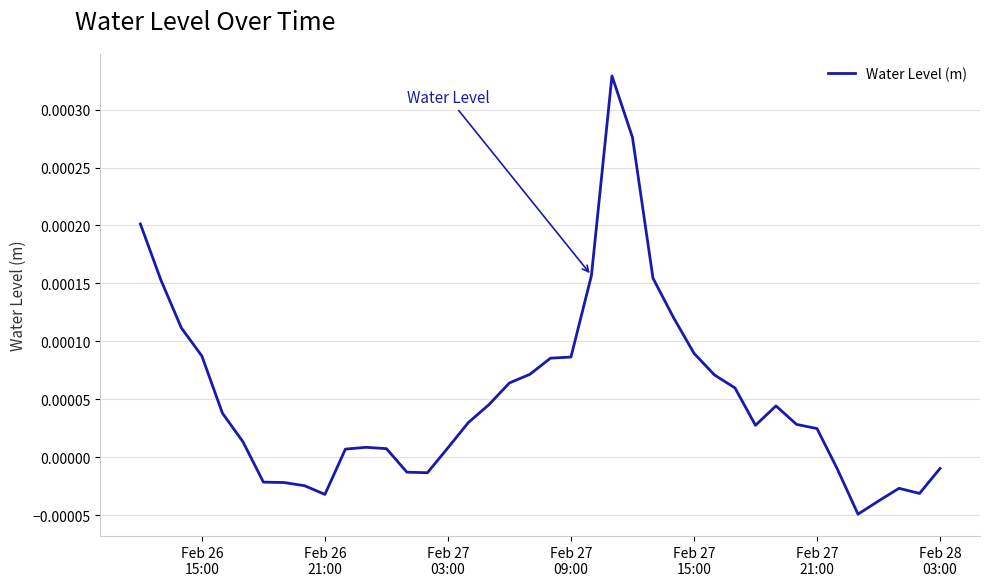

True or false: the data has more than 2 interior local peaks.

True